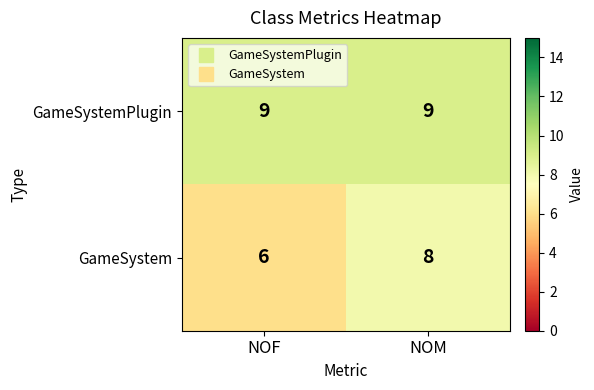

What is the sum of all GameSystem values?

14